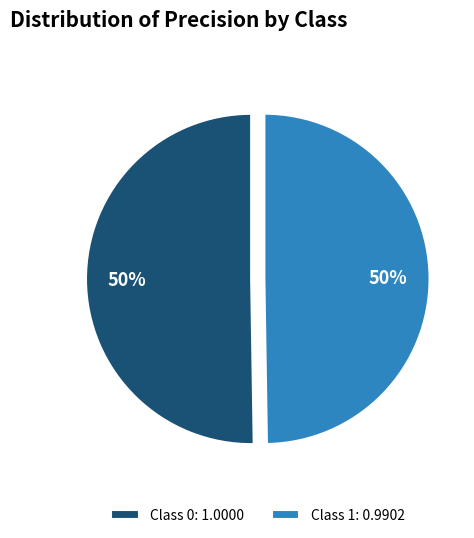

Is it true that Class 1: 0.9902 is 56% of the pie?

False